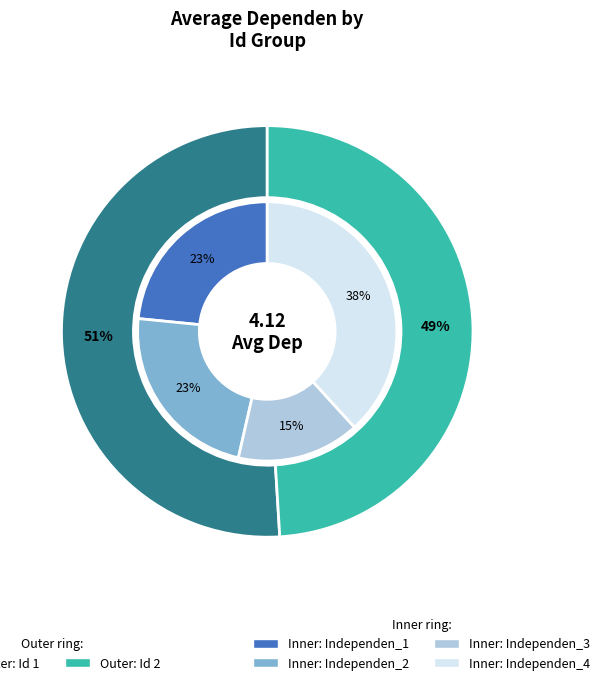

Is Id_4 the majority of the pie?

No